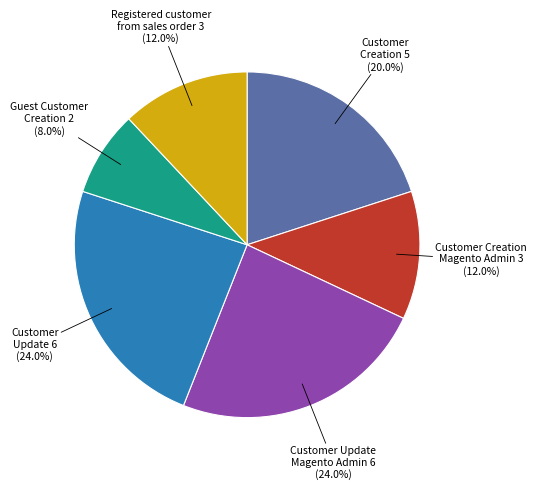

Does any single category account for the majority?

No